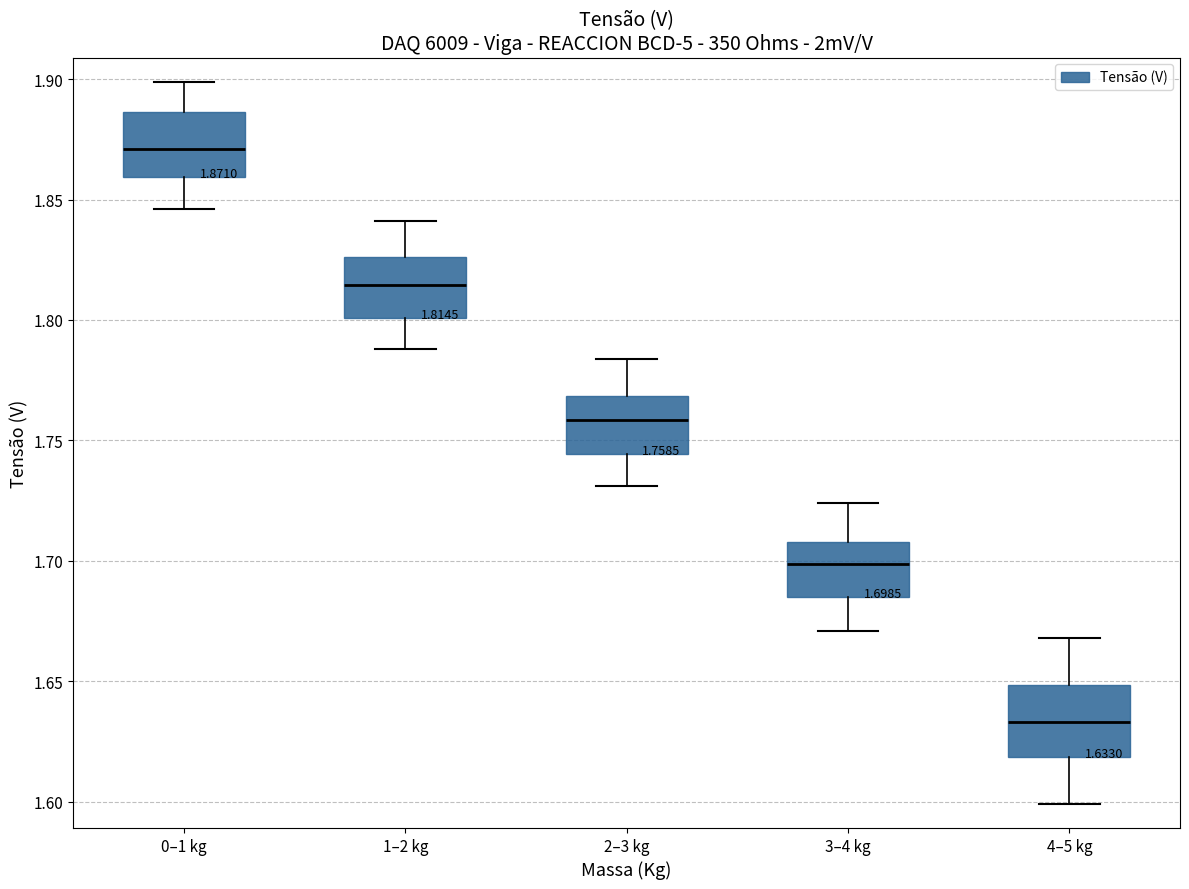

Which box has the highest median line?

0–1 kg